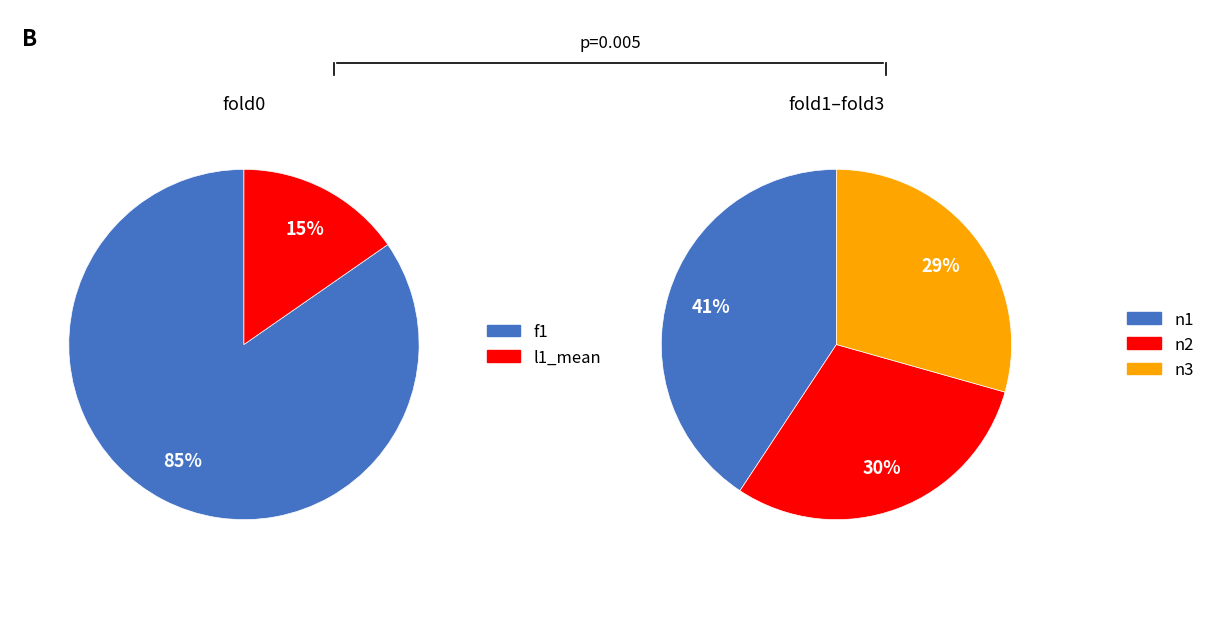

Does n1 represent more than half of the total?

No